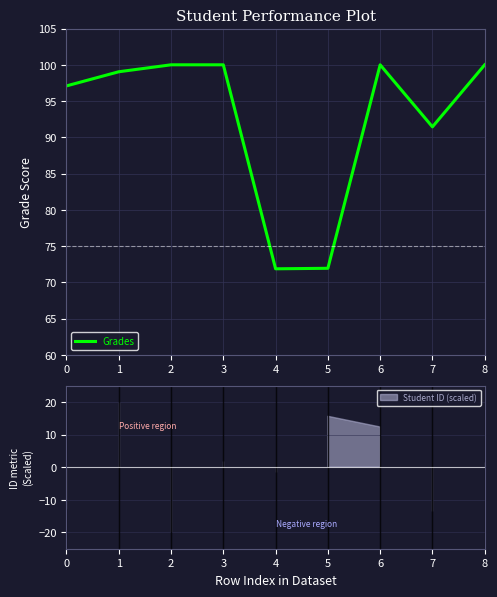

The value at 2 is 56.1. True or false?

False